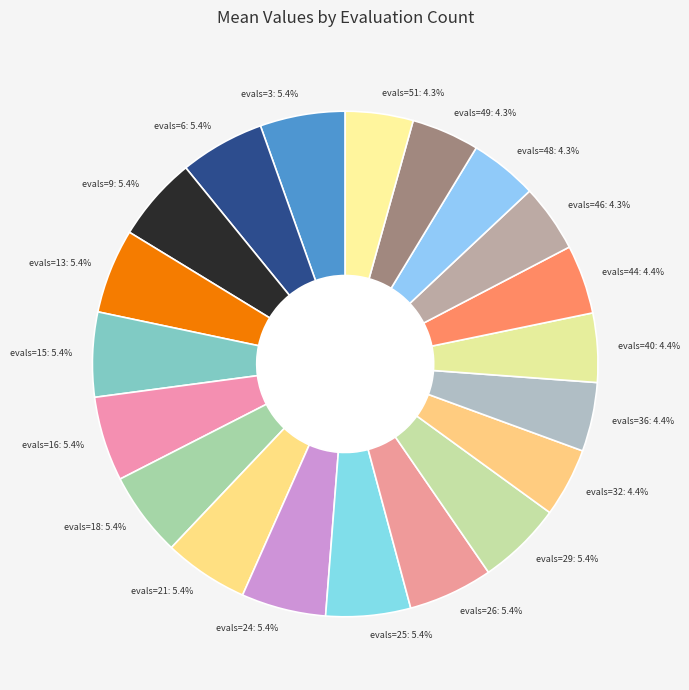

Combined, what portion of the pie is evals=44: 4.4% and evals=46: 4.3%?

8.7%